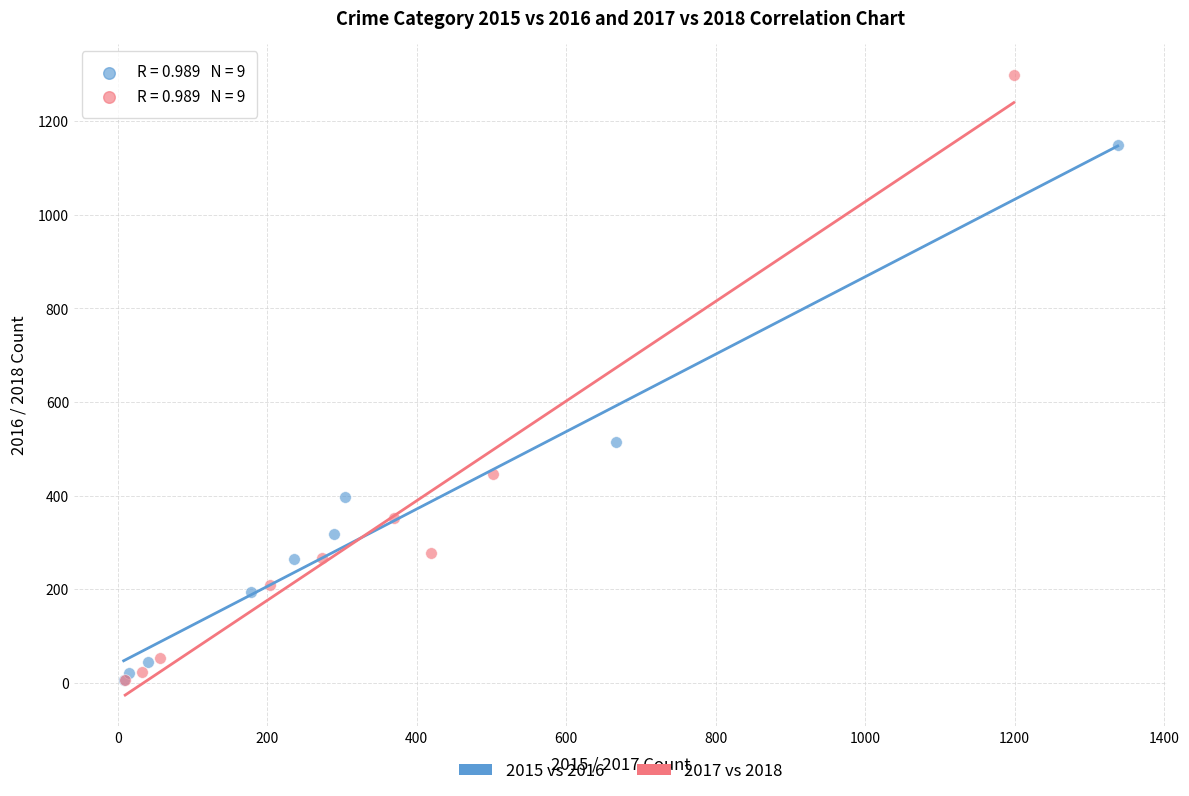

Which series reaches the maximum Y coordinate?

2017 vs 2018